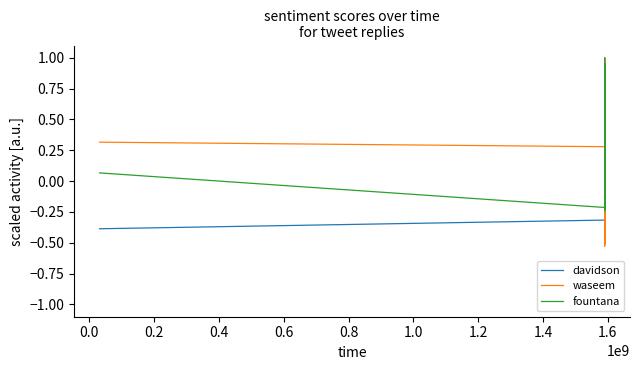

True or false: davidson and waseem cross at least once.

True